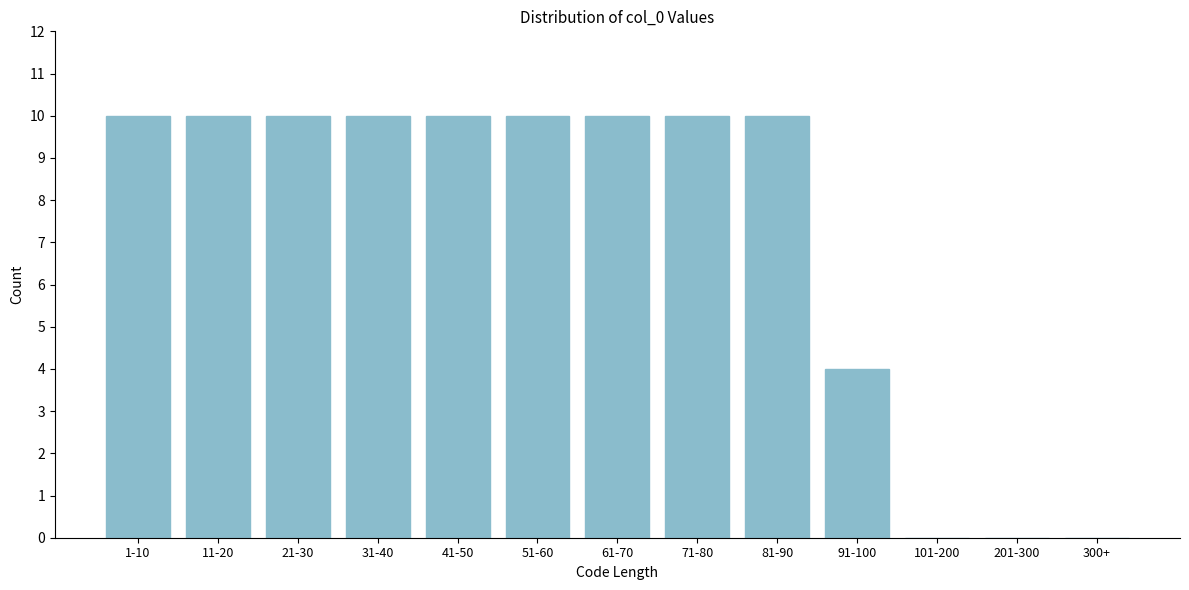

At which label is the value closest to 5?

91-100